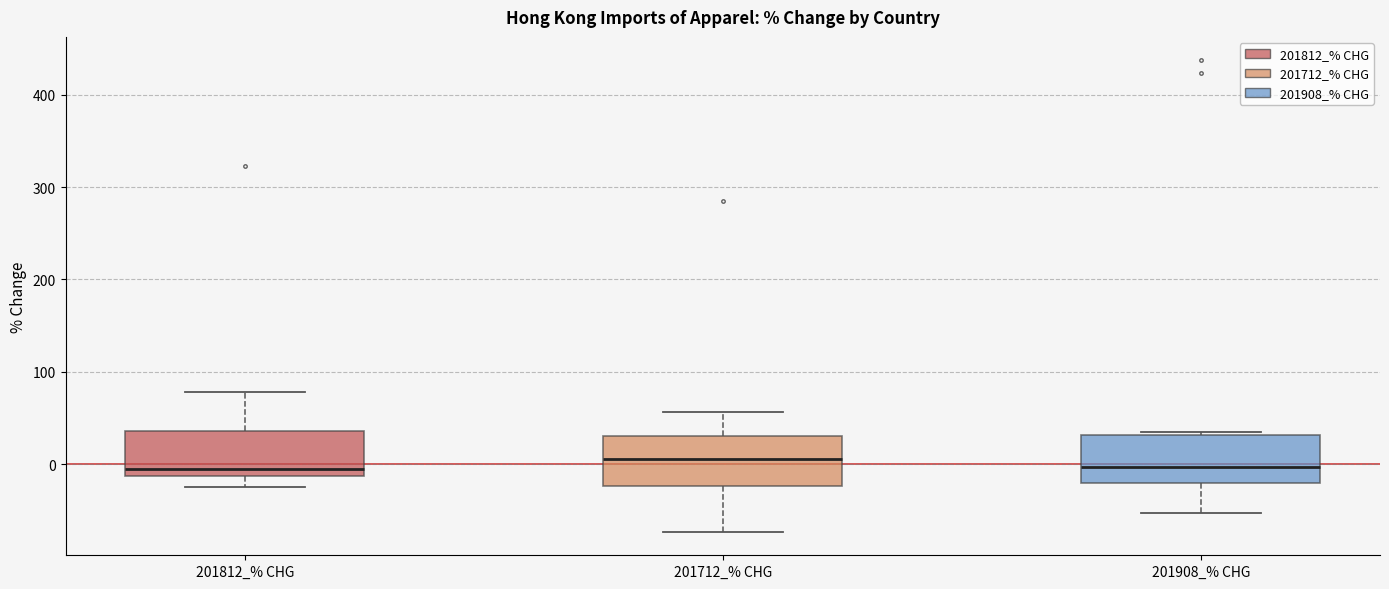

Where does the lower whisker of the box for 201812_% CHG end on the y-axis? The values are not printed on the chart, so give them approximately, as read against the axis.

-20